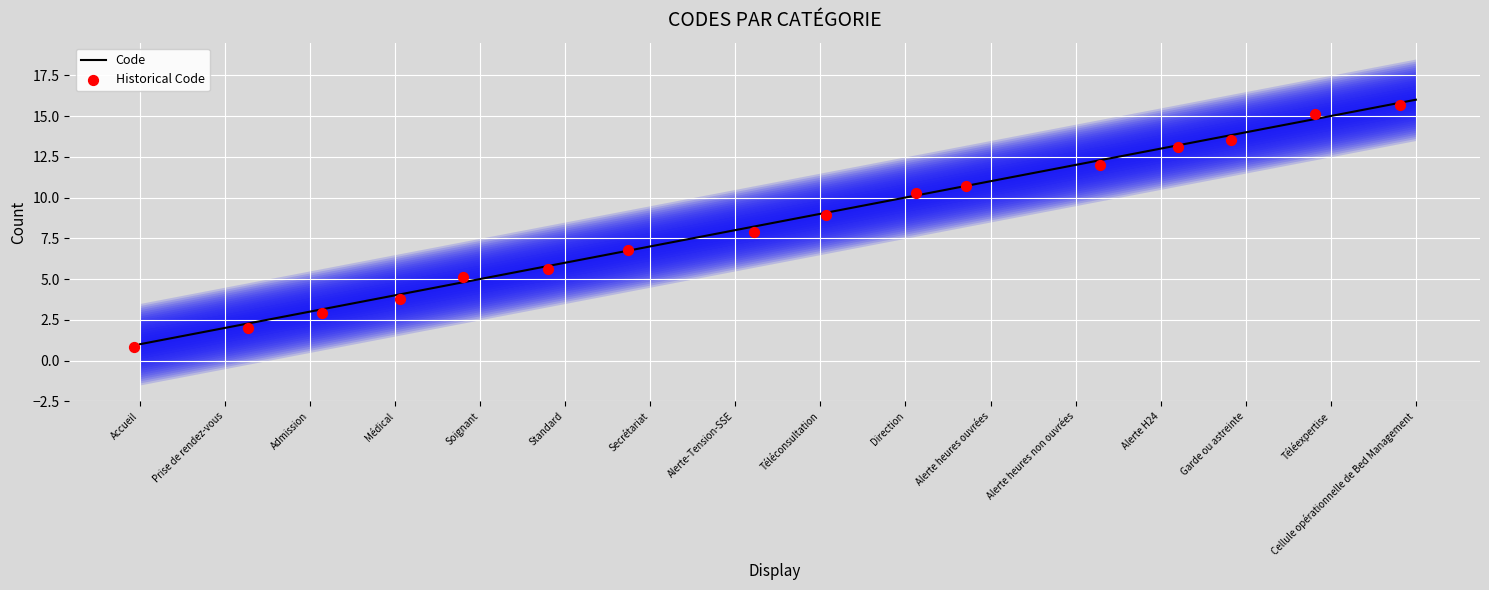

Which series contains the highest Y value?

Code